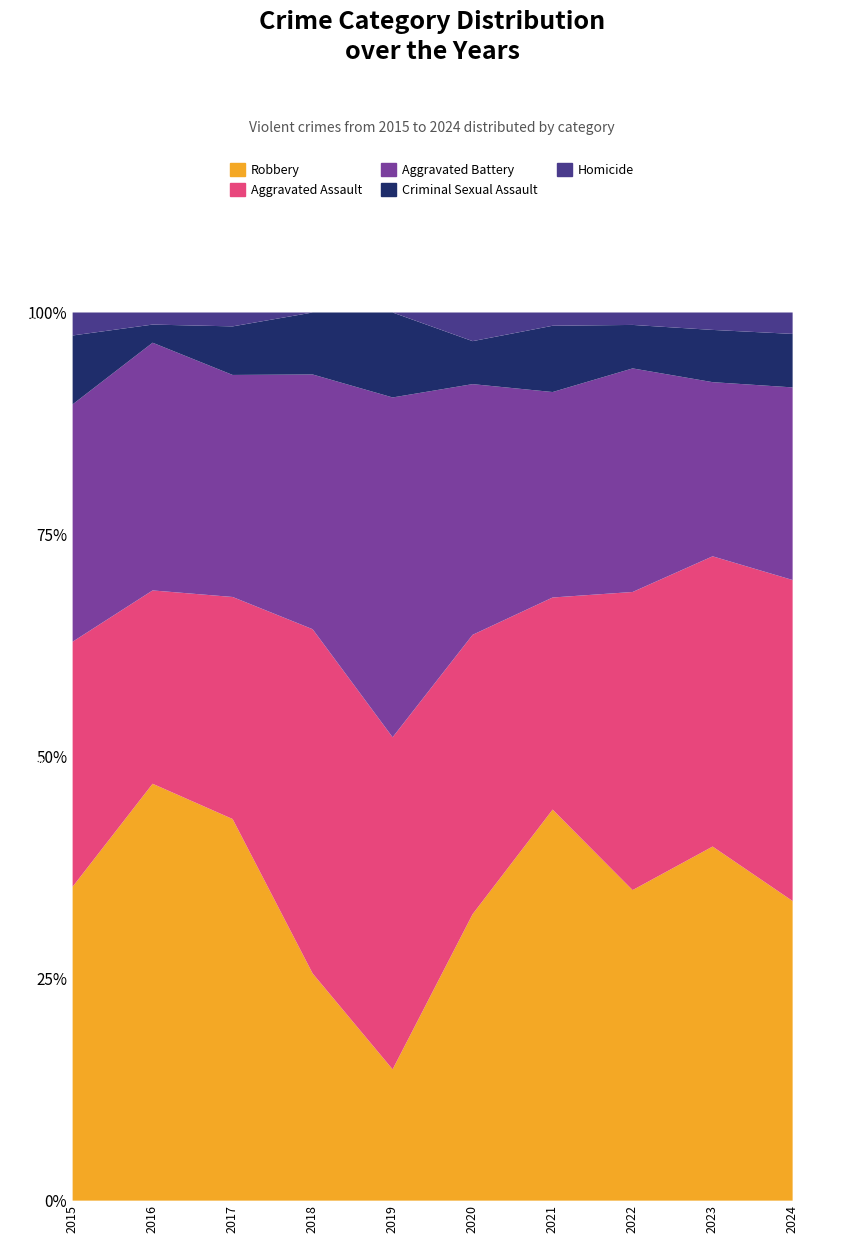

List the series in order of their peak value, lowest first.

Homicide, Criminal Sexual Assault, Aggravated Battery, Aggravated Assault, Robbery